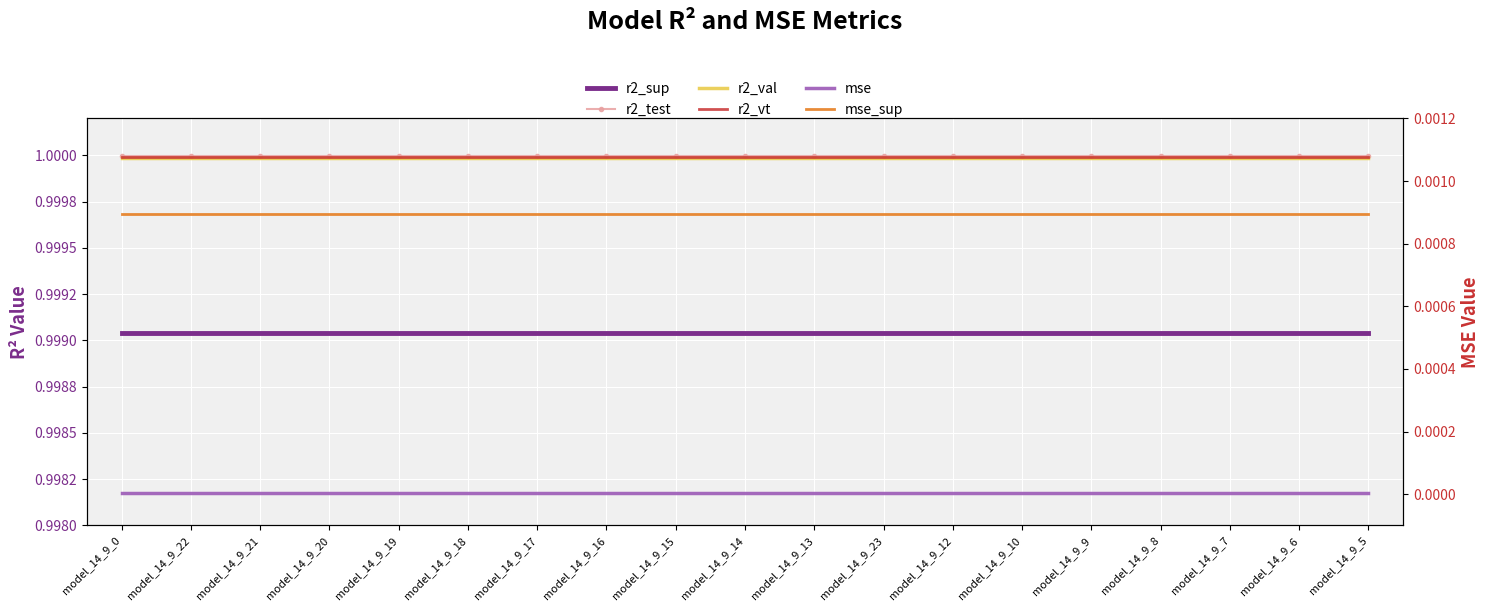

Is the value of r2_vt at model_14_9_21 greater than the value of mse_sup at model_14_9_5?

Yes